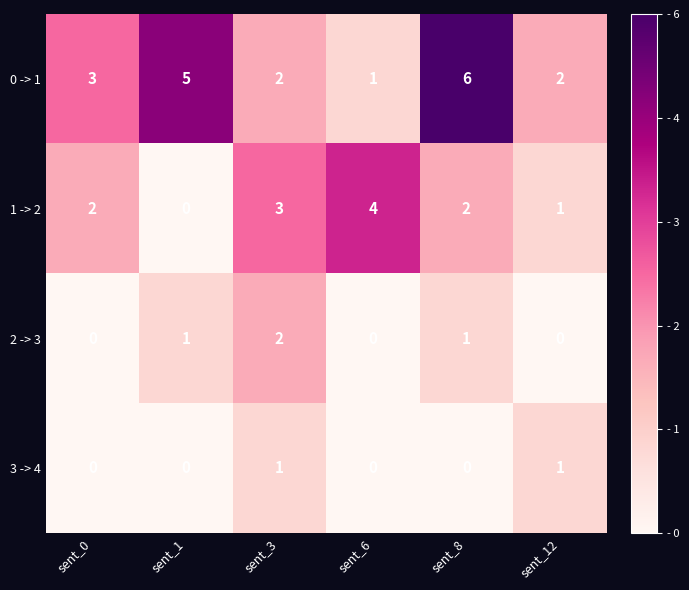

At which category does the chart reach its peak across all series?

sent_8